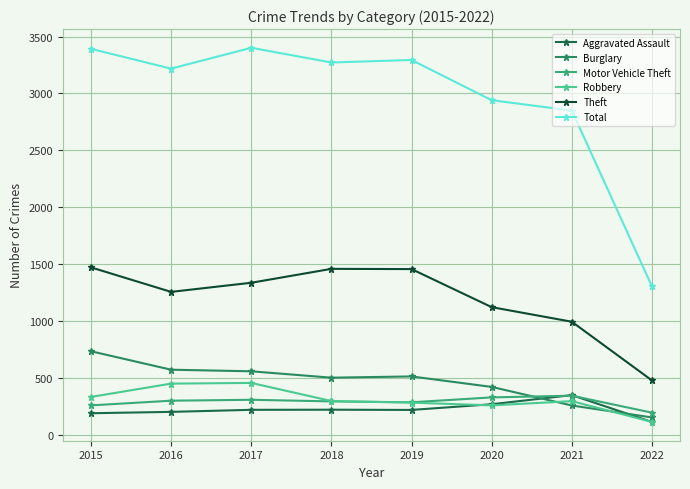

What are all the series names shown in the legend?

Aggravated Assault, Burglary, Motor Vehicle Theft, Robbery, Theft, Total